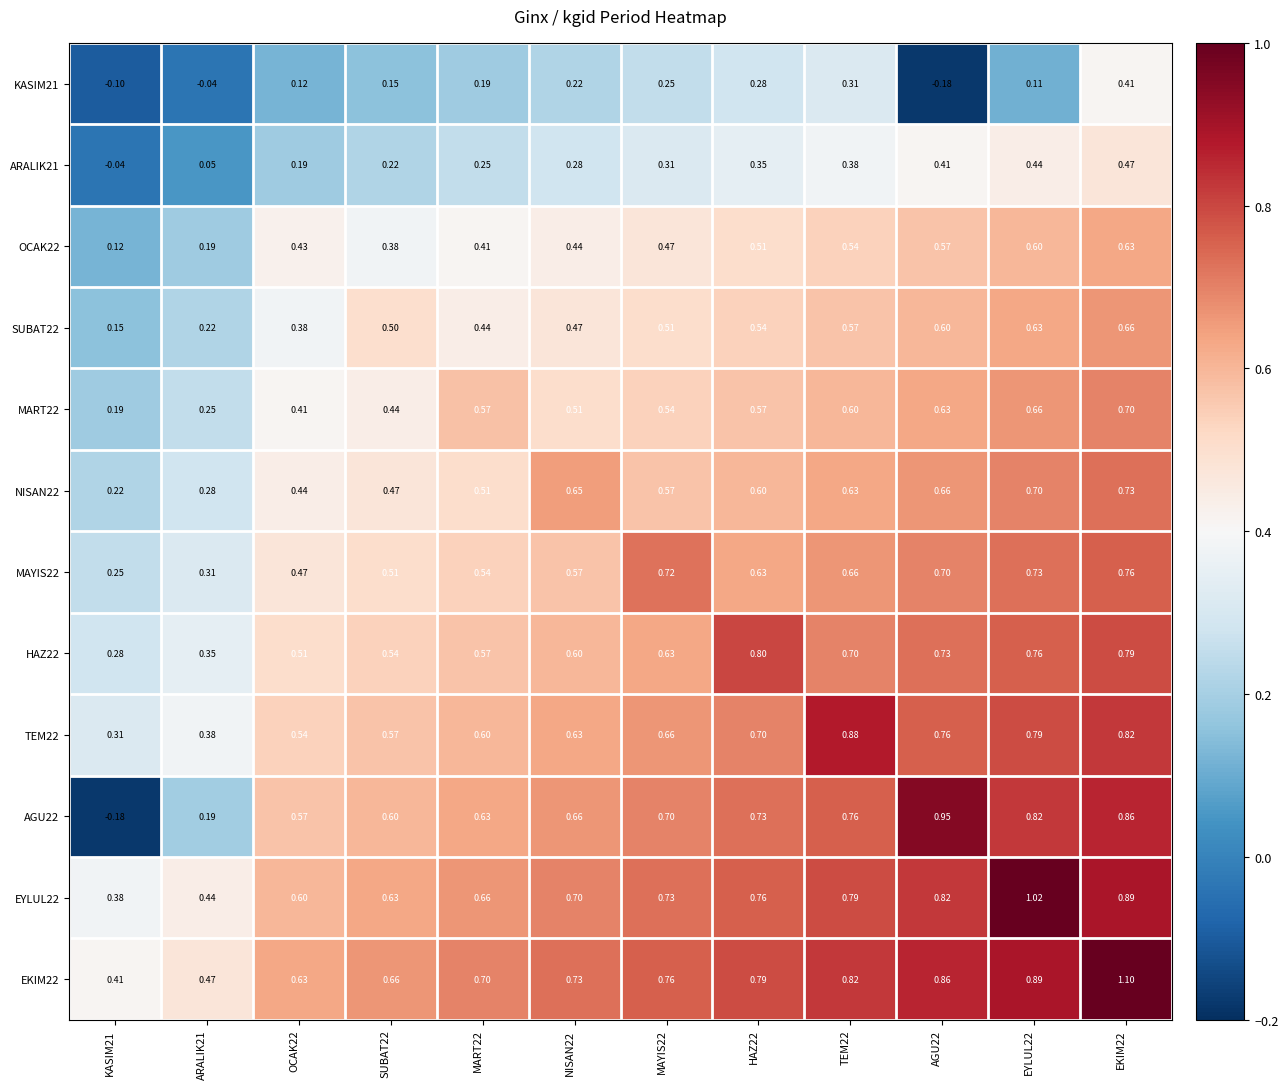

Which label corresponds to the largest value in the chart?

EKIM22